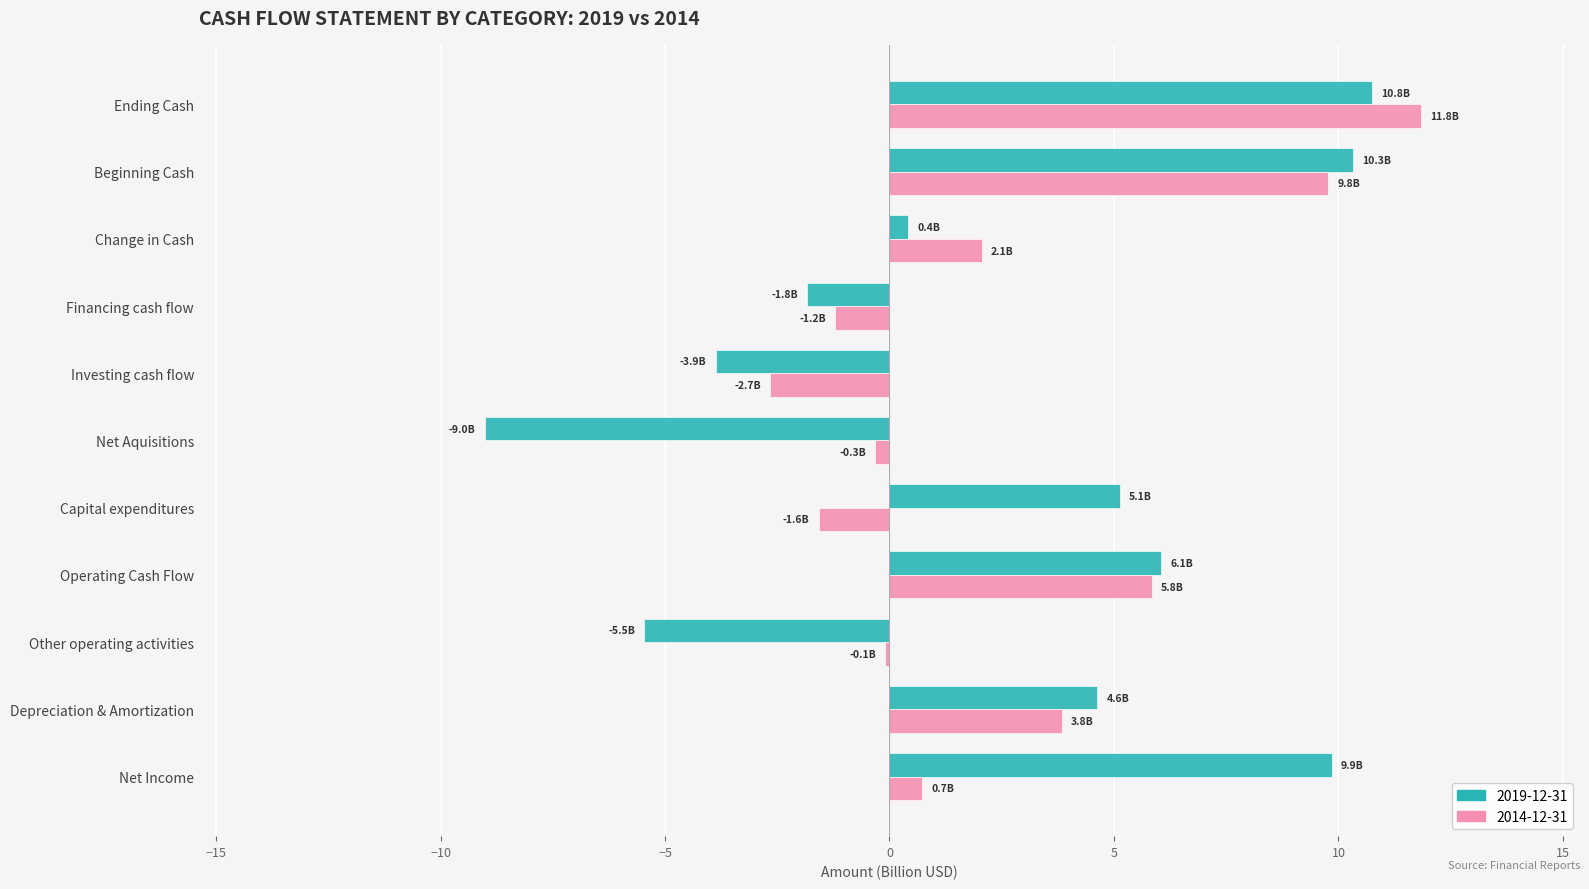

Which category has the highest value across all series?

Ending Cash